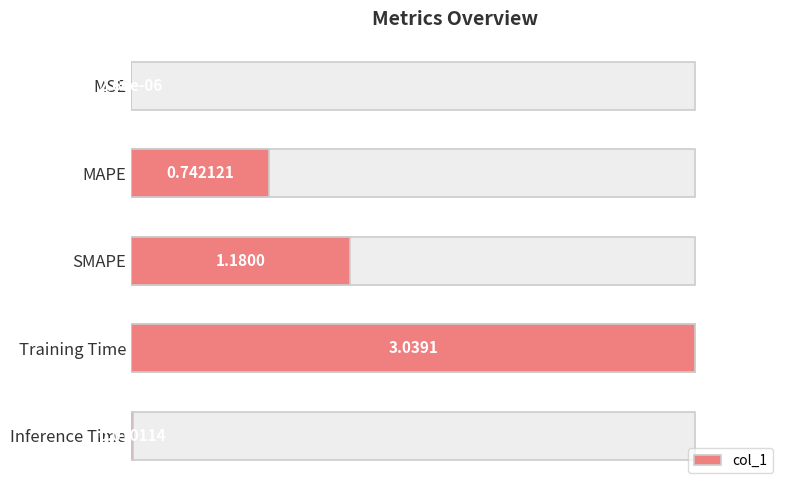

Rank the categories by value from lowest to highest.

MSE, Inference Time, MAPE, SMAPE, Training Time